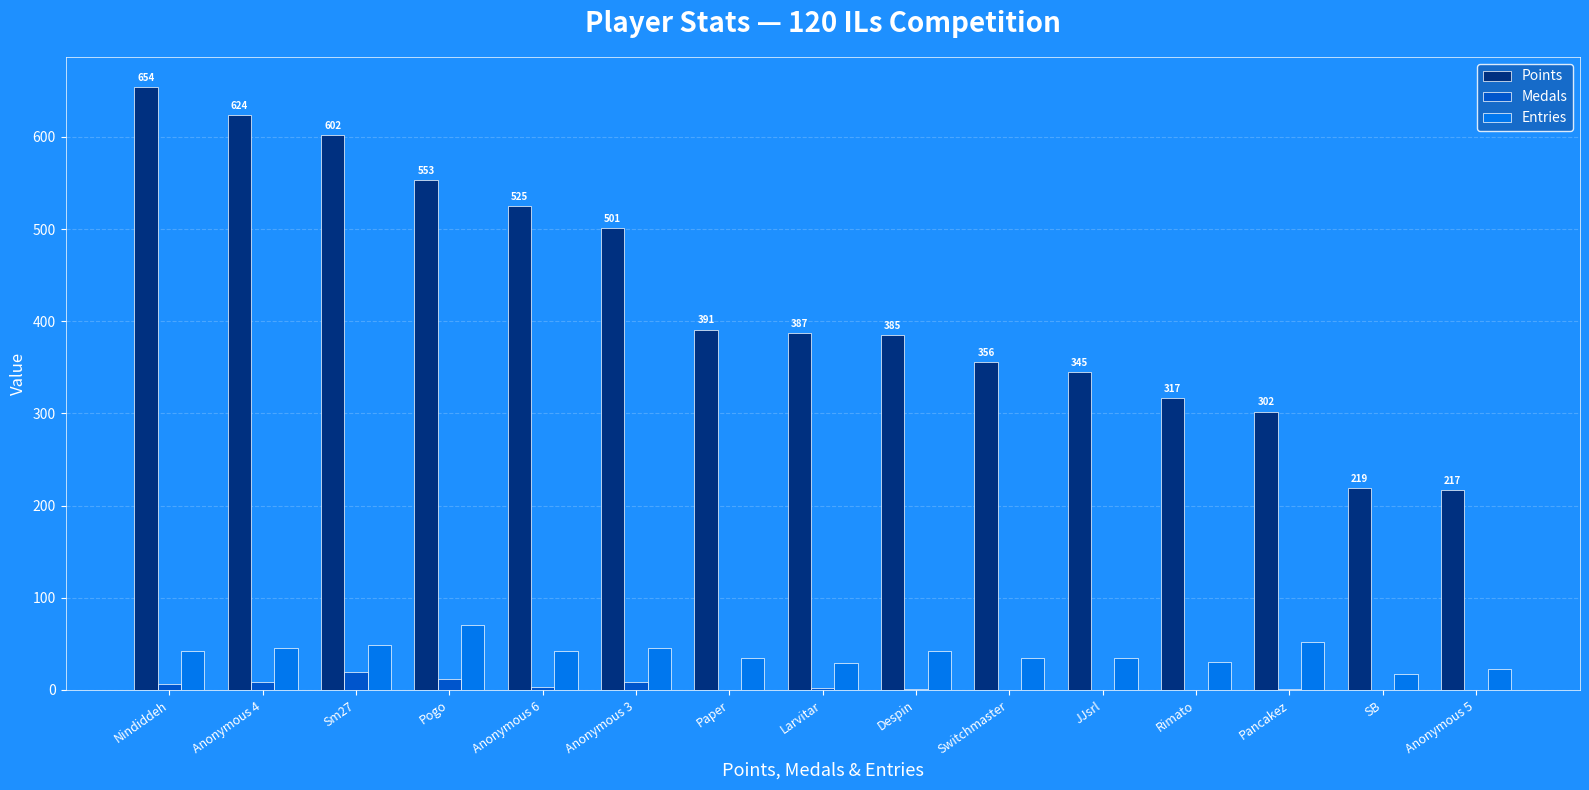

Which series has the largest total across all categories?

Points